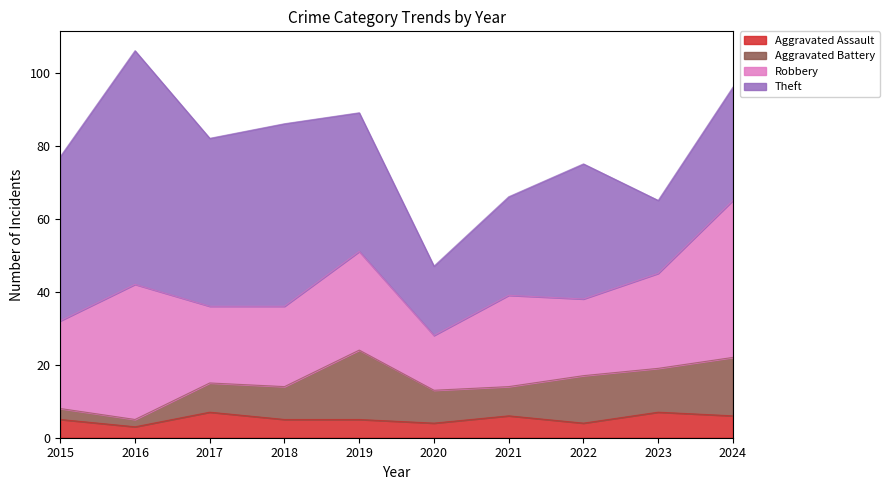

Is the value of Aggravated Battery at 2017 greater than the value of Aggravated Assault at 2019?

Yes